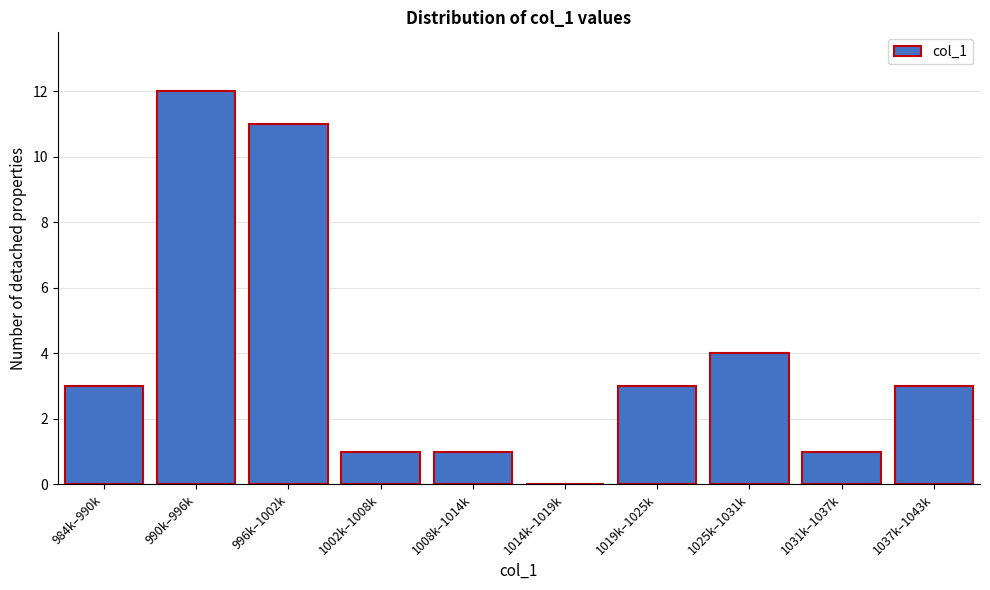

Reading right to left, extract all data points from this chart.

1037k–1043k=3	1031k–1037k=1	1025k–1031k=4	1019k–1025k=3	1014k–1019k=0	1008k–1014k=1	1002k–1008k=1	996k–1002k=11	990k–996k=12	984k–990k=3